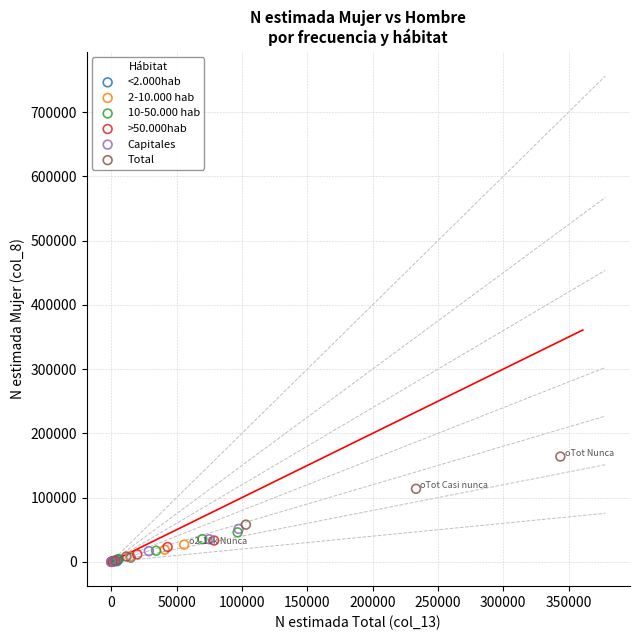

Which series reaches the maximum Y coordinate?

Total